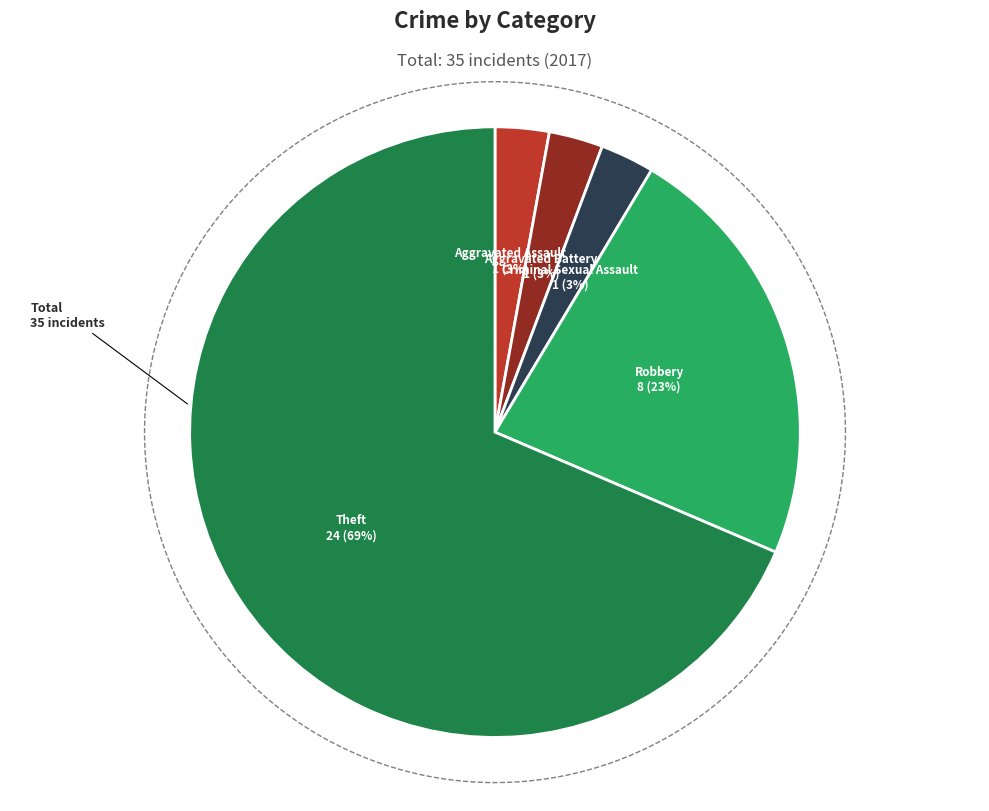

What is the largest slice in the pie chart?

Theft